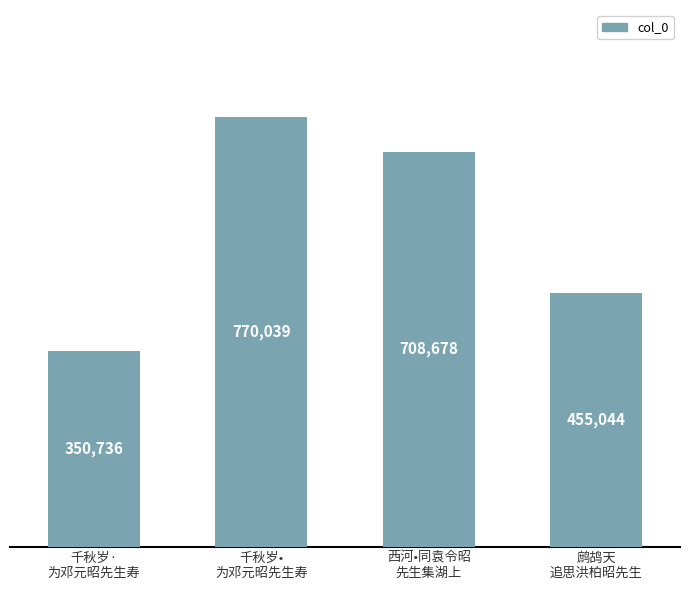

What is the difference between the maximum and minimum values?

419303